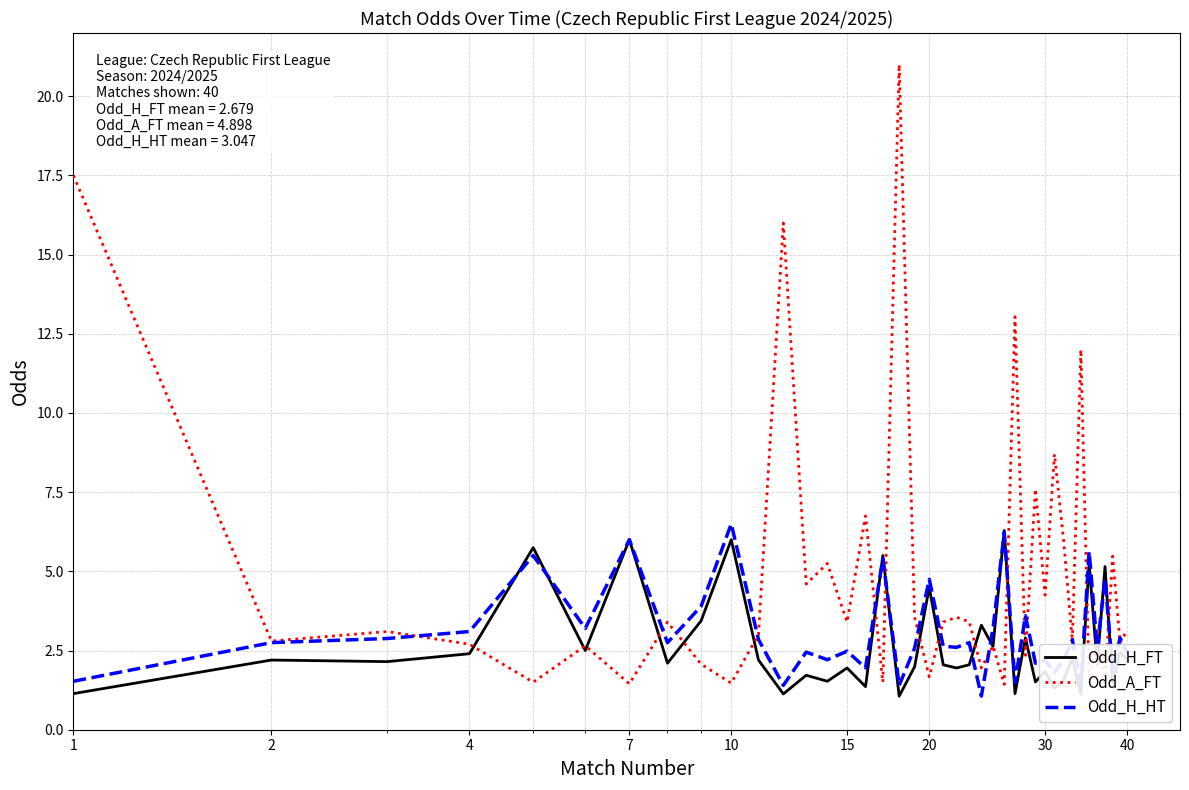

What is the sum of all Odd_A_FT values?

195.9